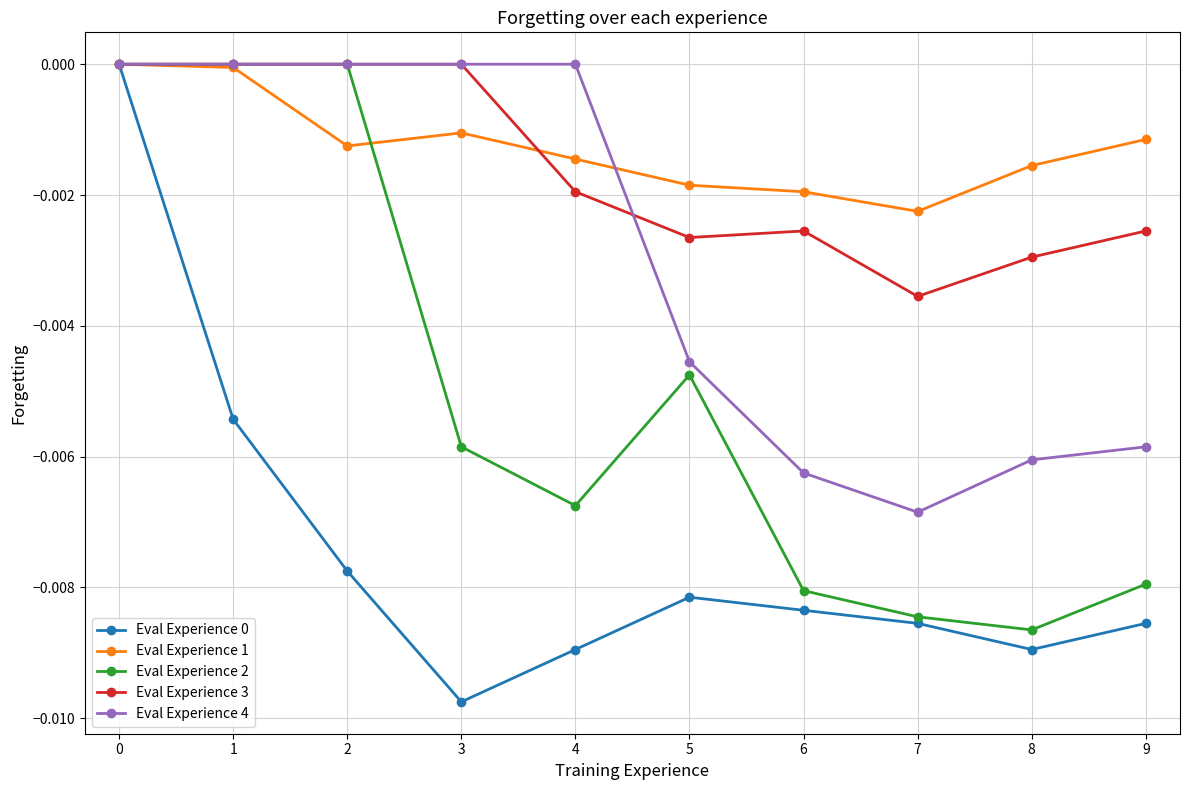

In Eval Experience 1, how many points are lower than both neighbors (excluding endpoints)?

2